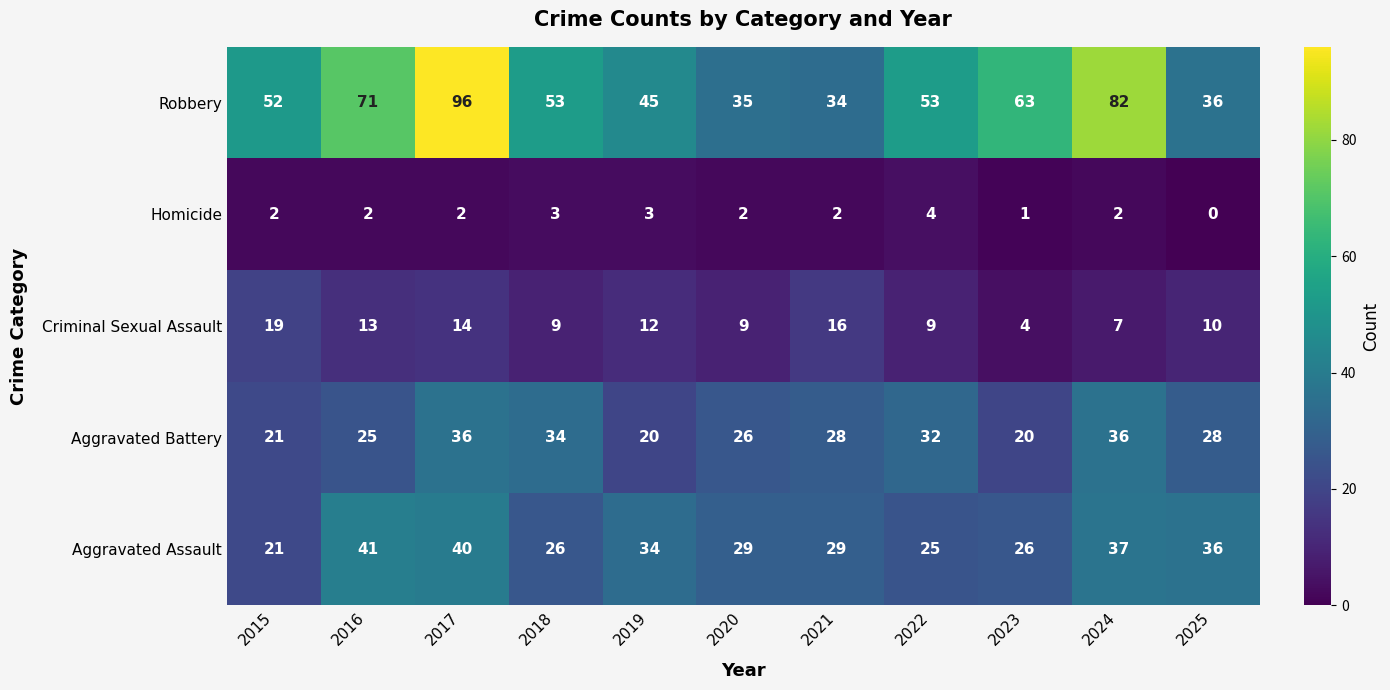

Where does the Robbery series first go above 53?

2016